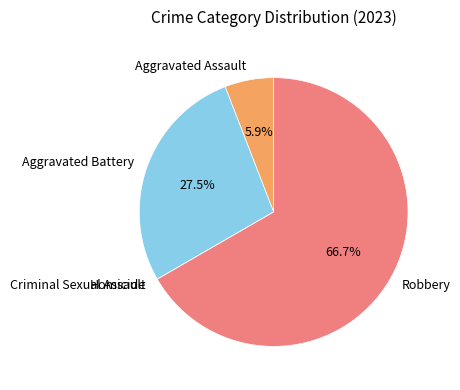

Which category has the biggest portion of the pie?

Robbery